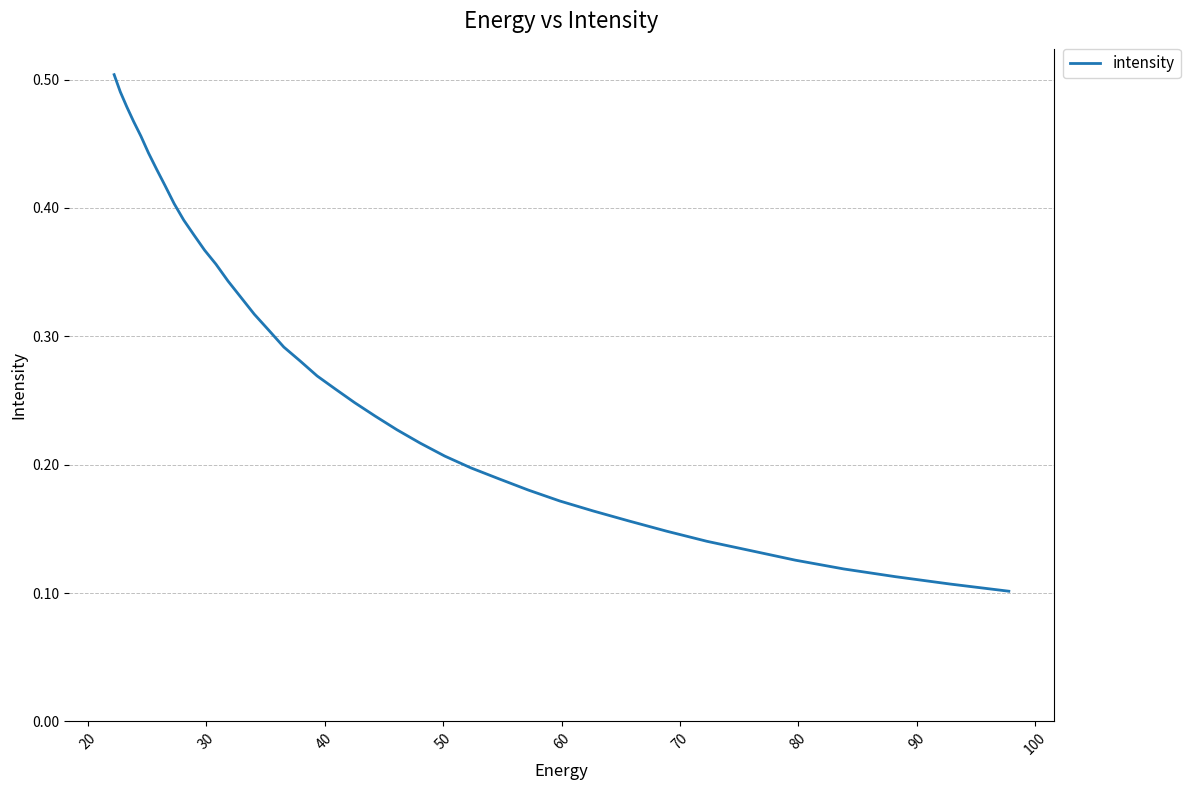

Is this an area chart (filled region under the line)?

No